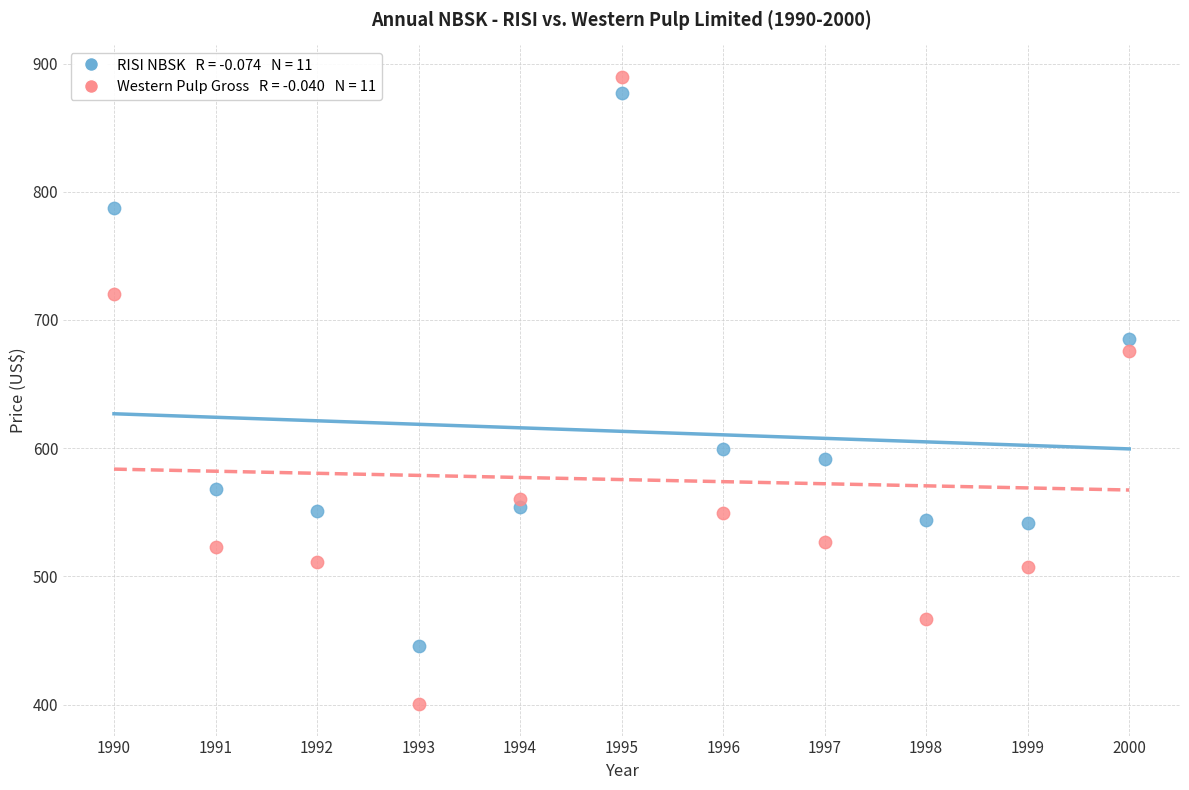

Across all data points, what is the range of X values (max minus min)?

10.0